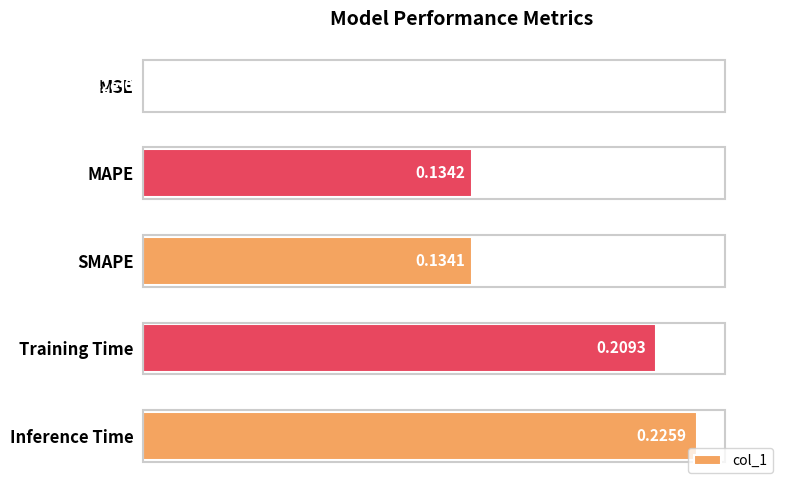

What is the sum of all values?

0.7